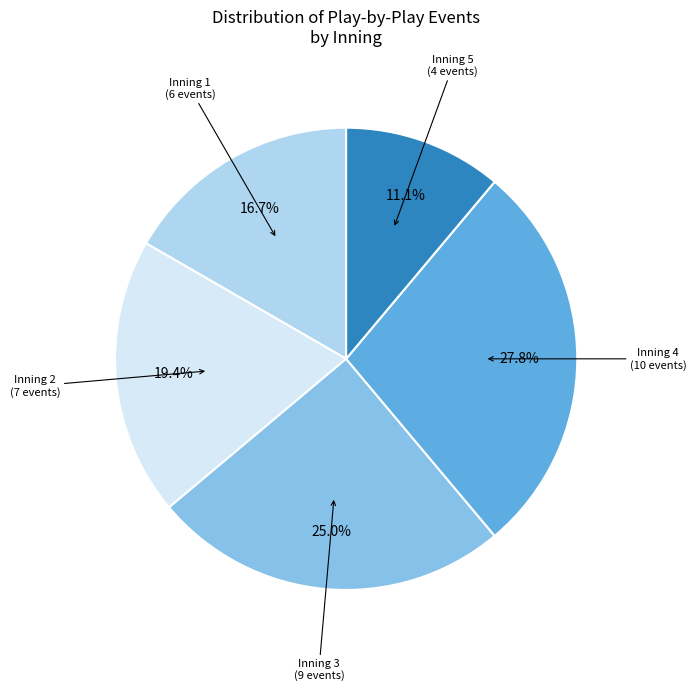

Is there a majority slice in this chart?

No